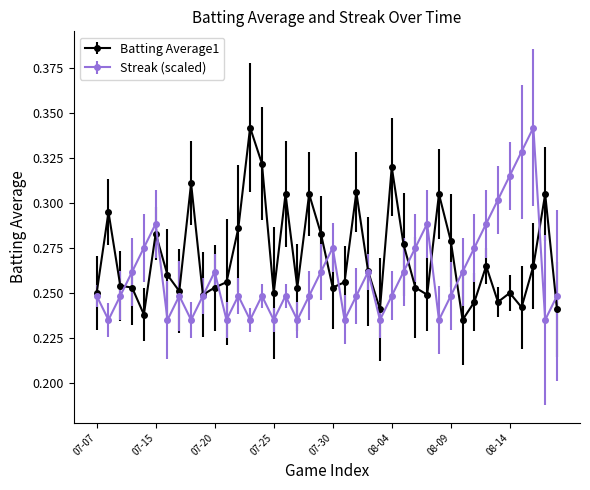

Count the Streak (scaled) values in the range 0 to 1.

40